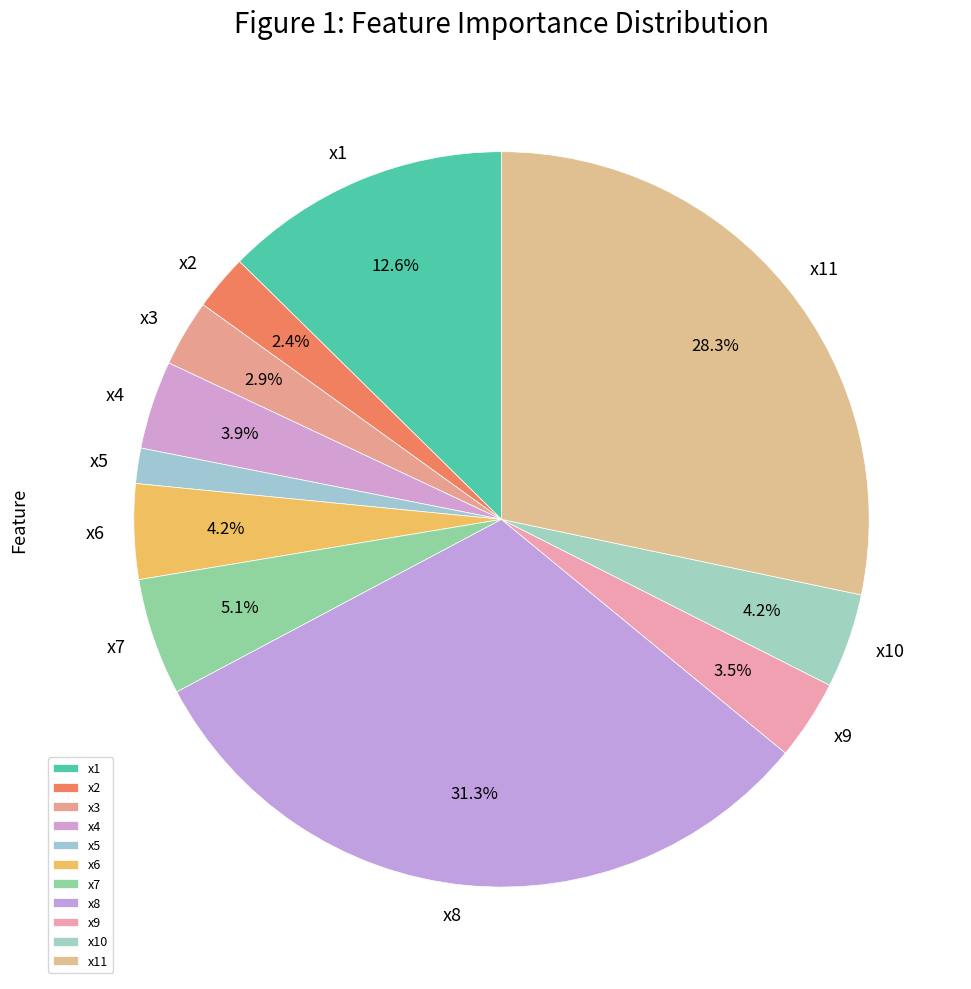

Is there any slice that represents more than half of the pie?

No